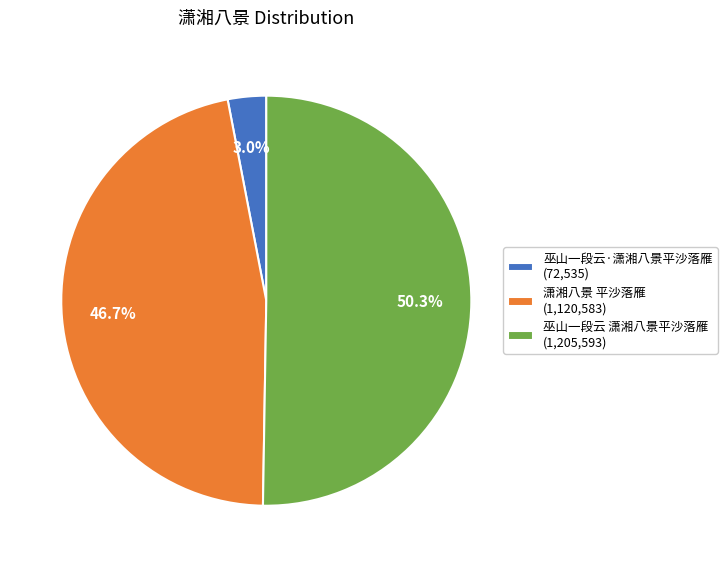

How many slices are in this pie chart?

3